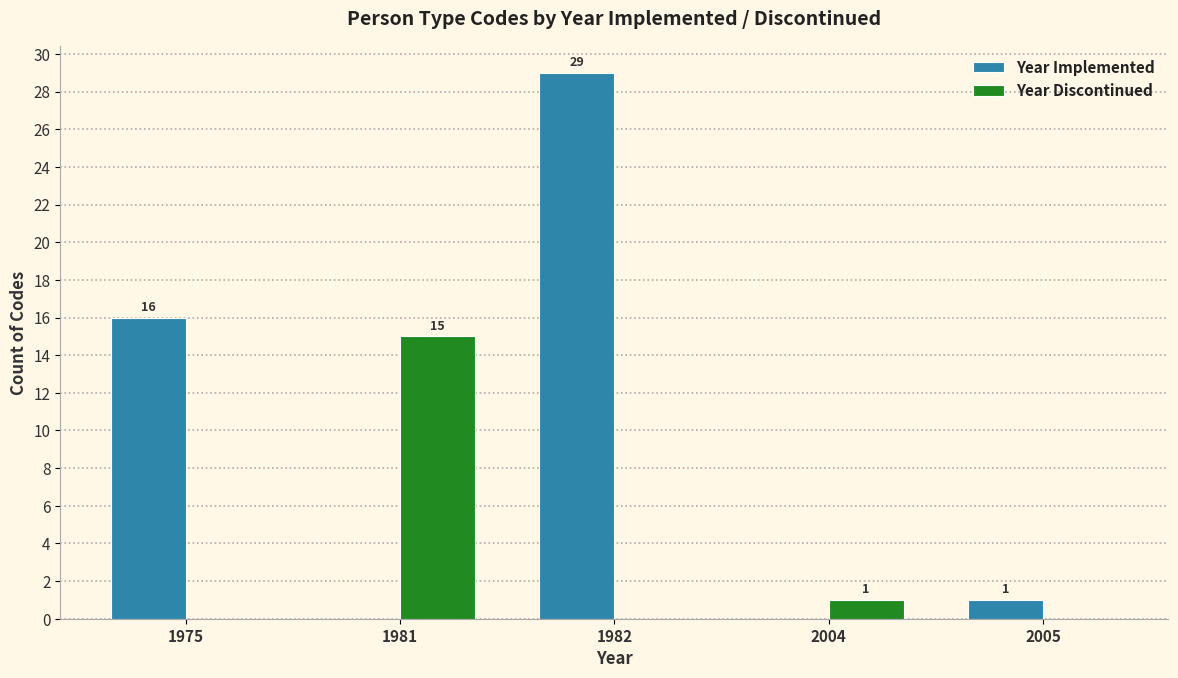

At which label is Year Discontinued closest to 7?

2004